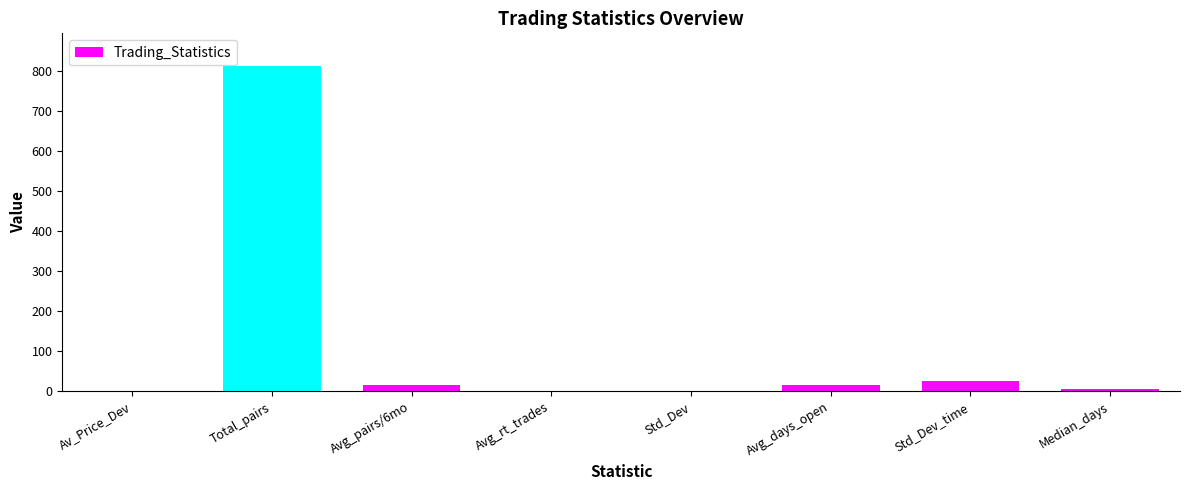

Which category has the highest value across all series?

Total_pairs